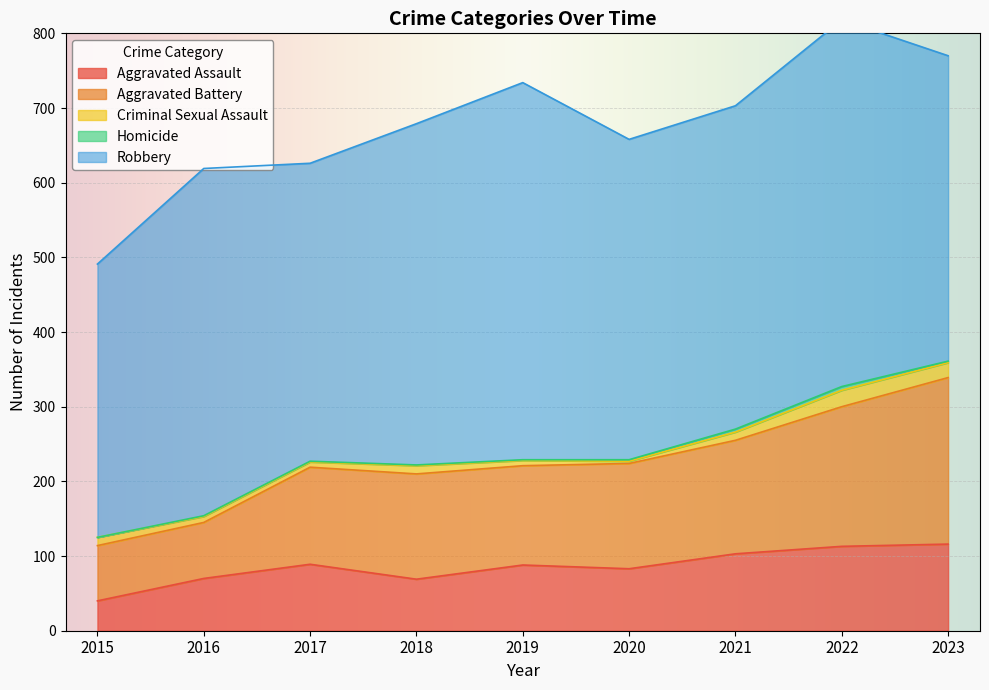

At 2023, list the series in order from largest to smallest.

Robbery, Aggravated Battery, Aggravated Assault, Criminal Sexual Assault, Homicide